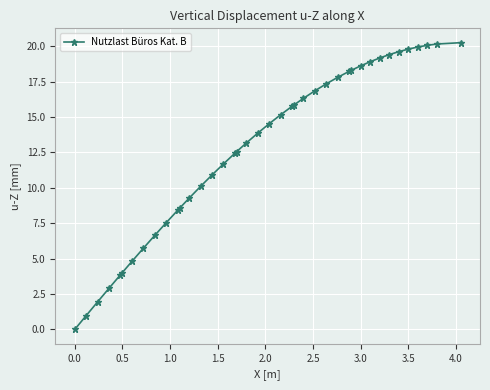

What is the value of the 28th point from the left?

17.8